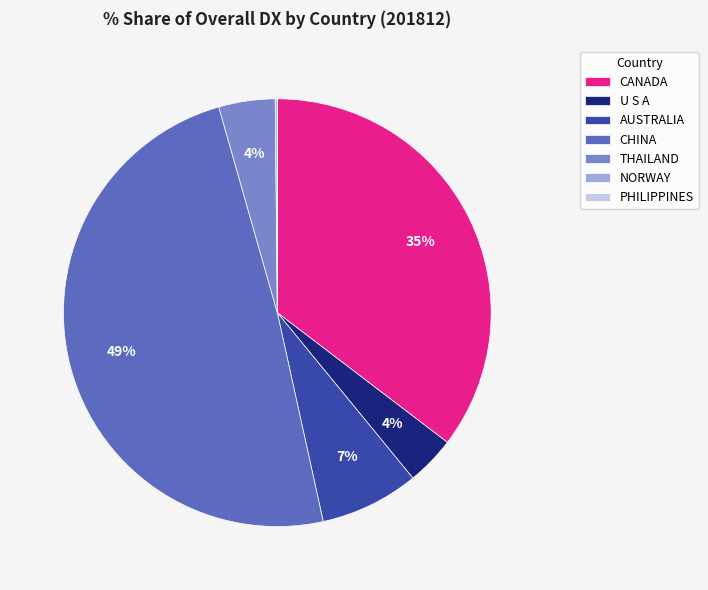

The CHINA slice represents 49% of the pie. True or false?

True